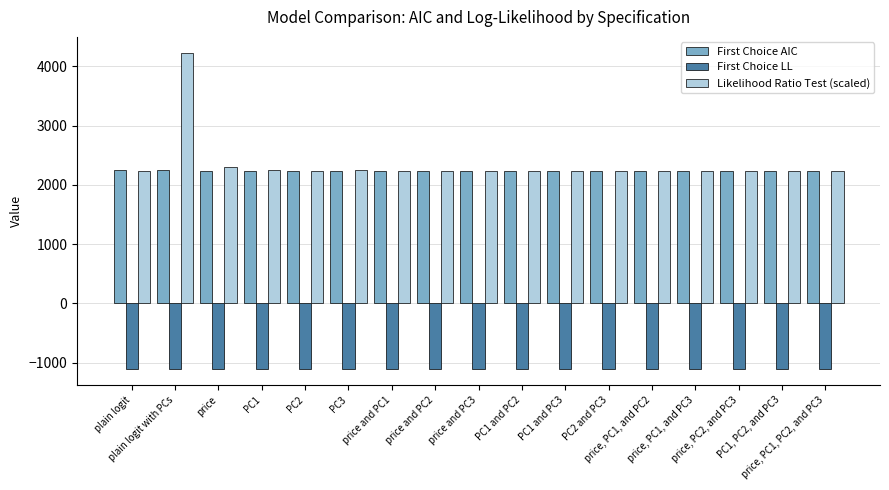

The Likelihood Ratio Test (scaled) series shows 1061.1 at plain logit. True or false?

False